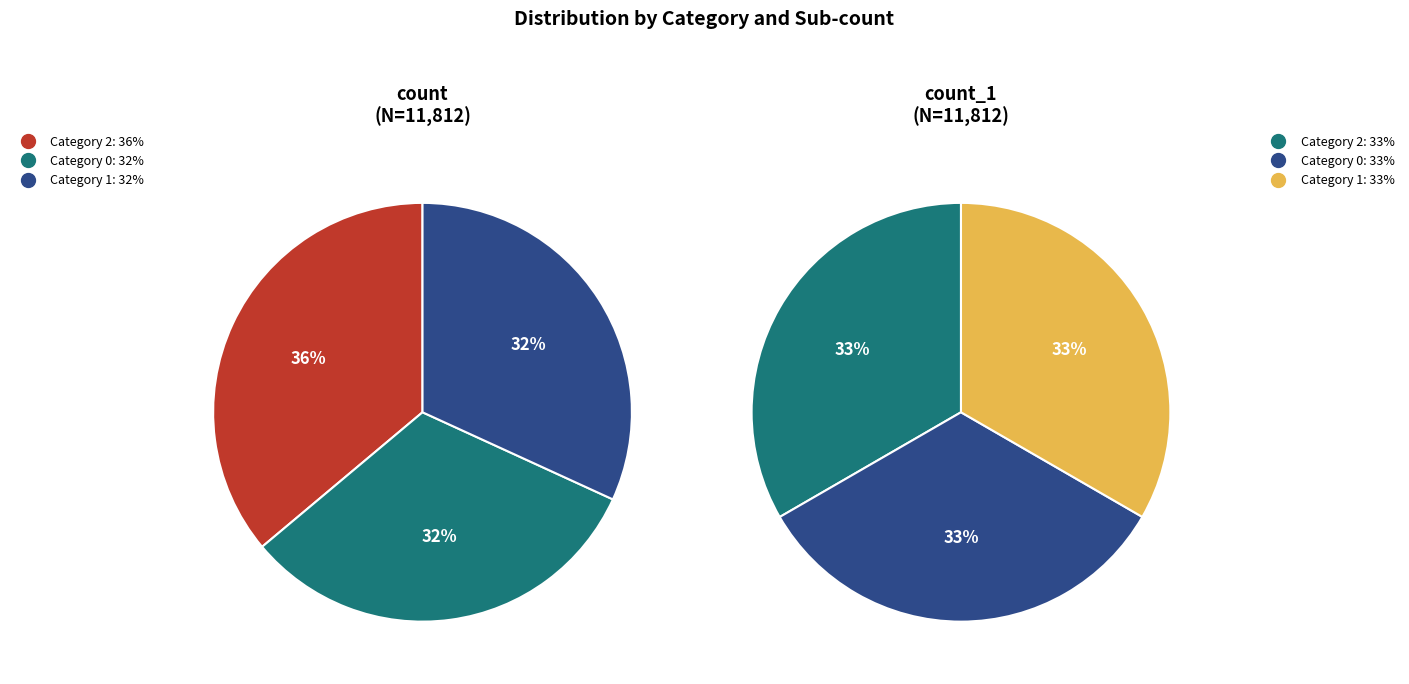

To the nearest percent, what is the average slice percentage?

33%